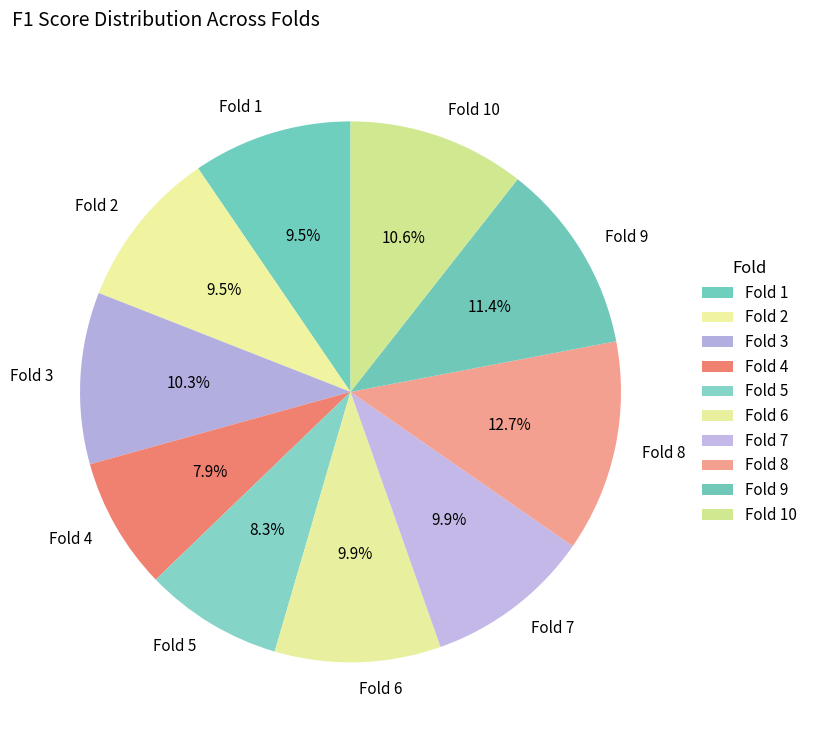

True or false: Fold 3 accounts for 10% of the total.

True